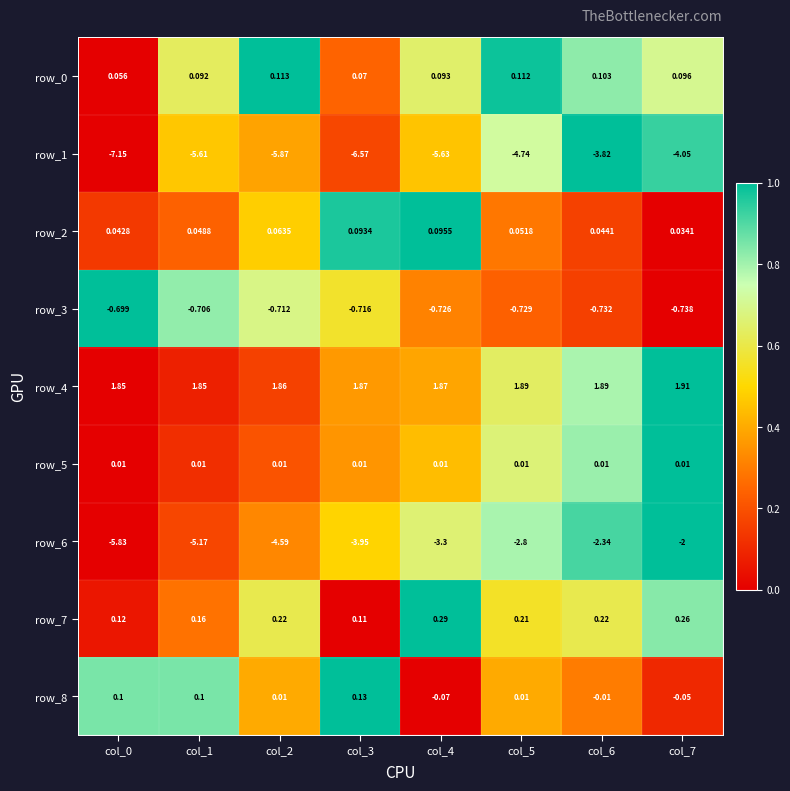

Is the value of row_6 at col_1 greater than the value of row_2 at col_7?

No